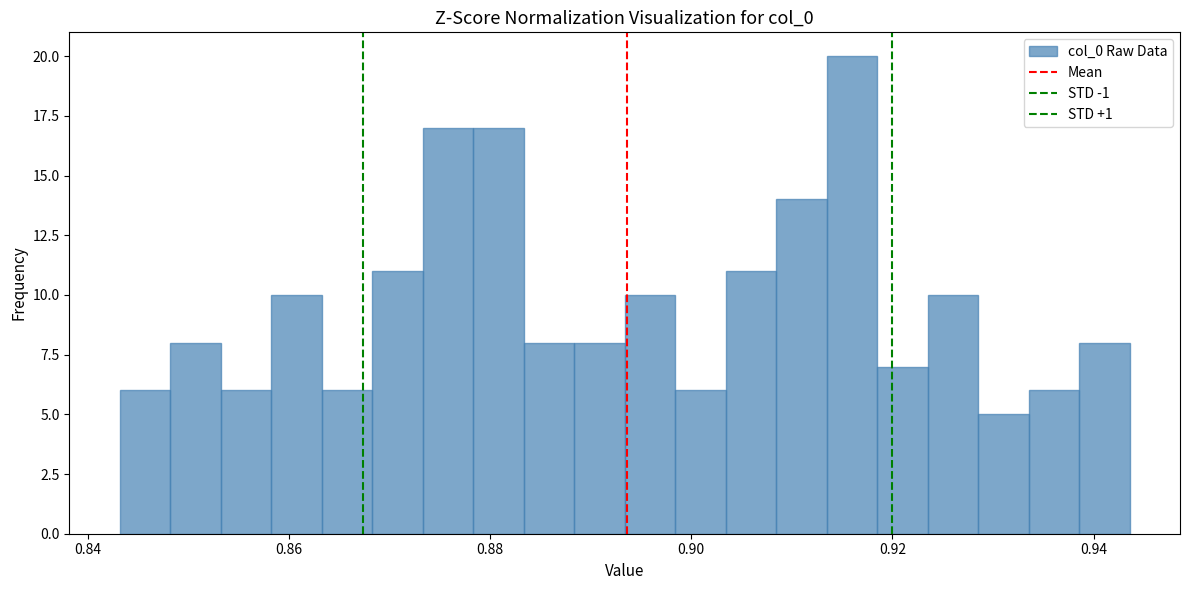

Around what value on the x-axis is the tallest bar? Give the approximate position of its centre, as read against the axis.

0.916